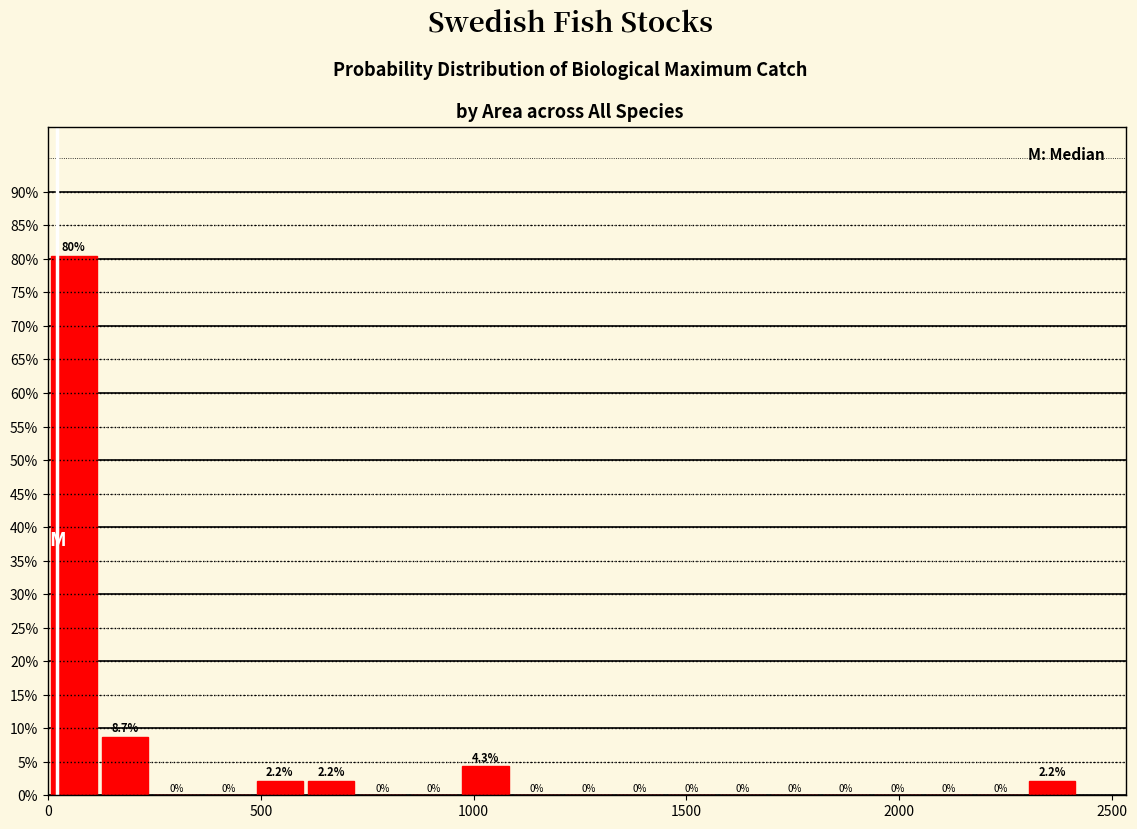

Around what value on the x-axis is the tallest bar? Give the approximate position of its centre, as read against the axis.

50